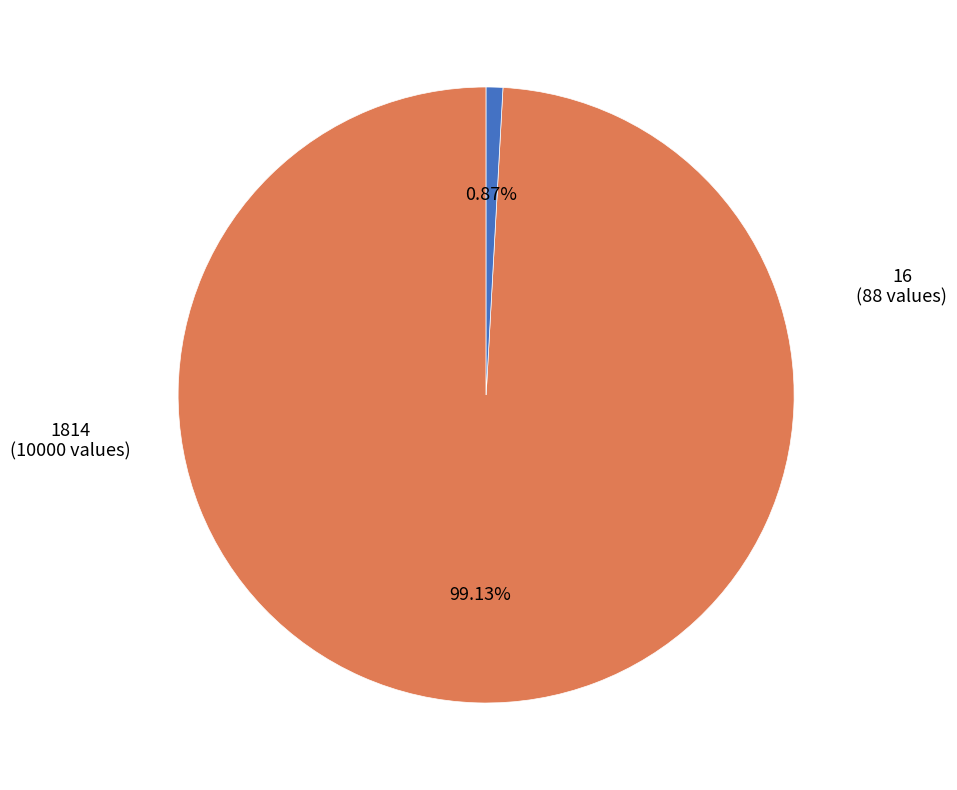

Does any single category account for the majority?

Yes